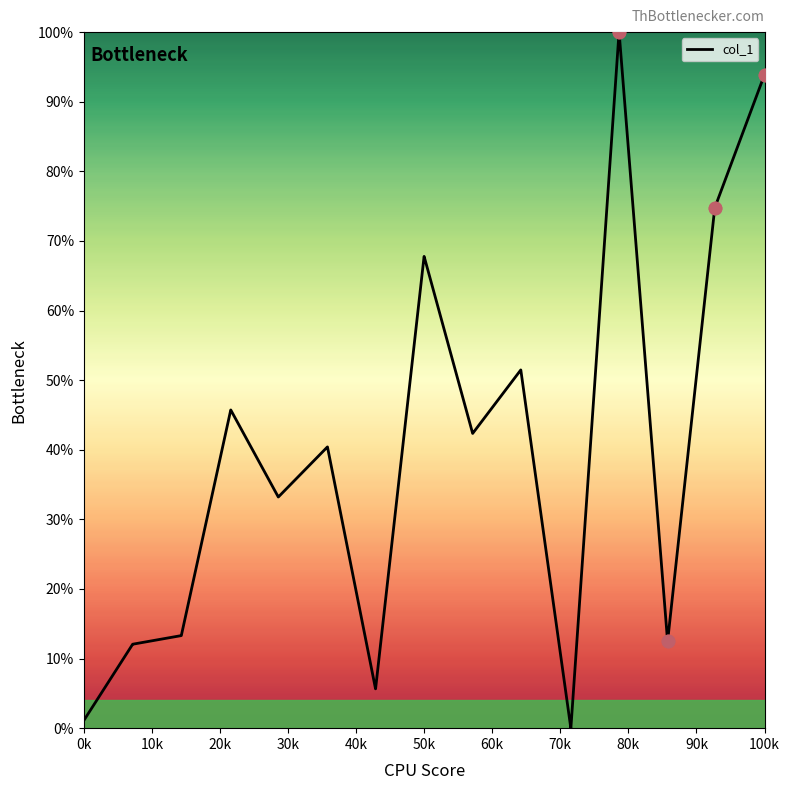

What is the greatest value displayed?

100.0